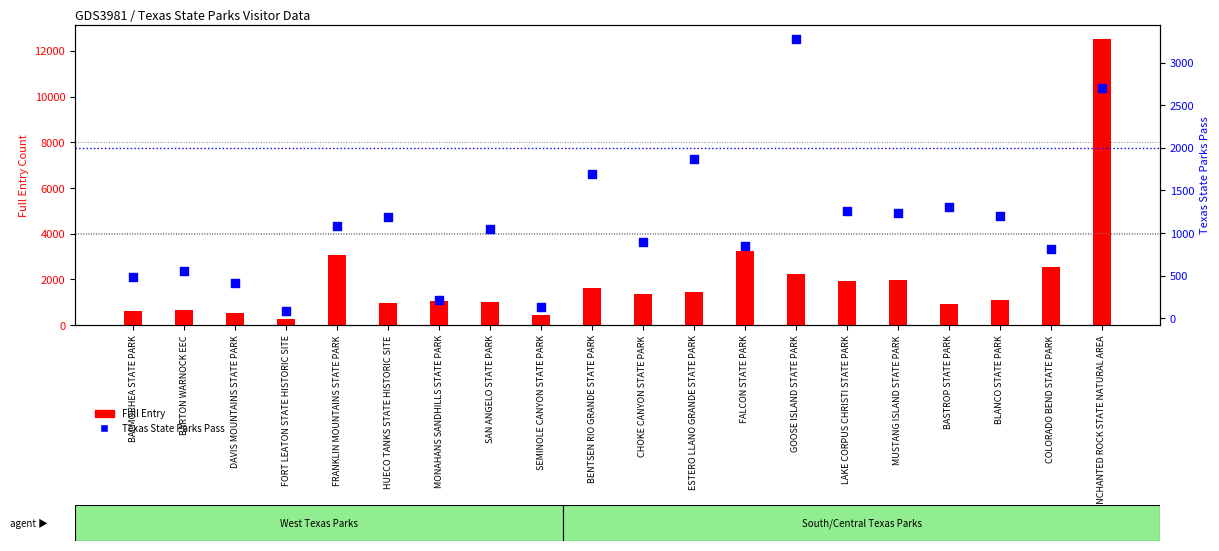

Which series reaches the maximum Y coordinate?

Full Entry